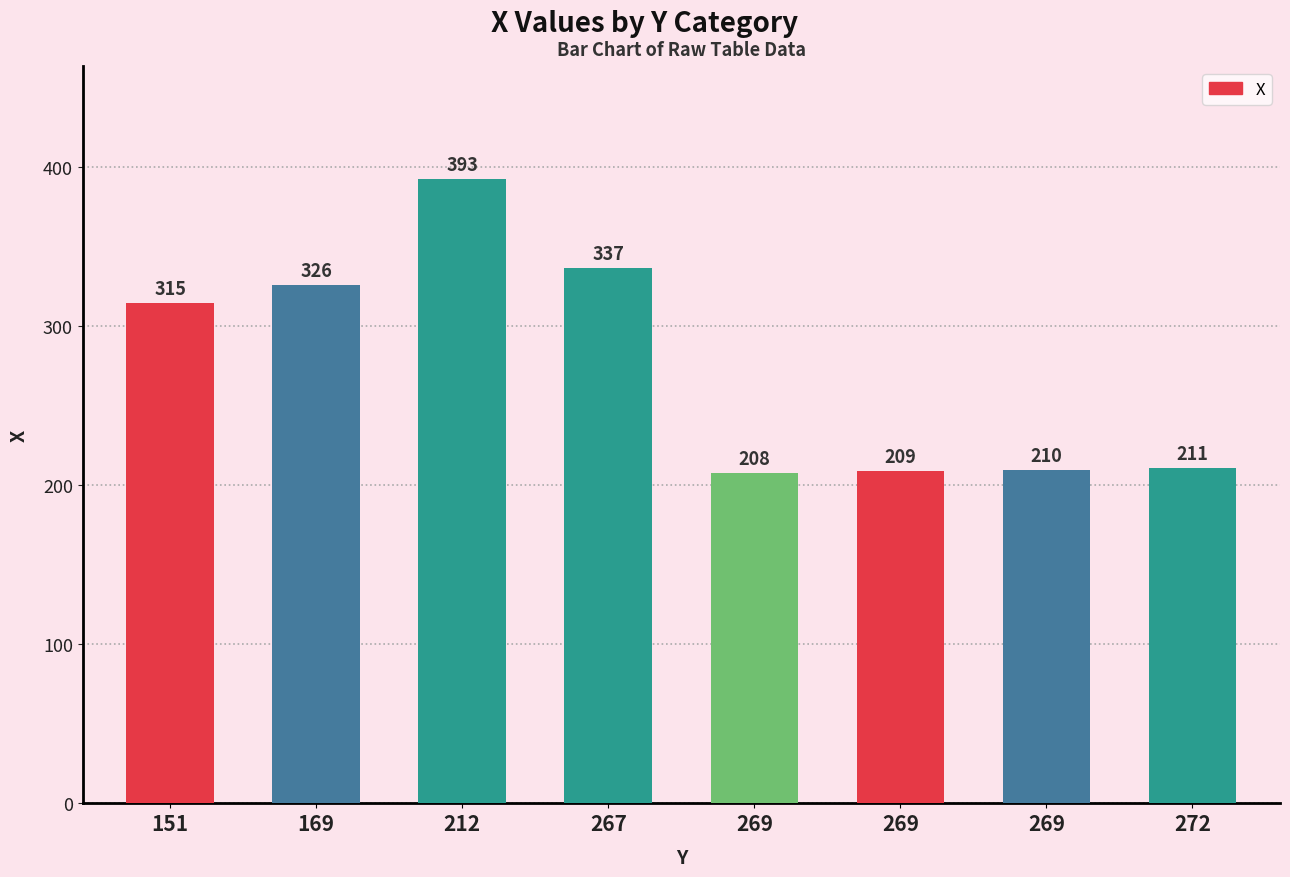

How many bars are there in total?

8